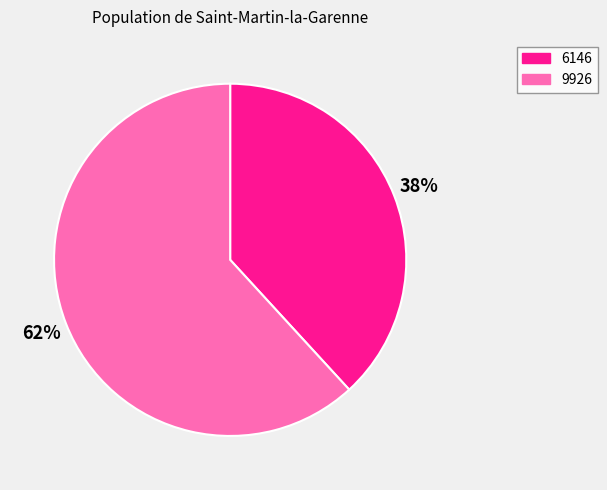

Which category accounts for the majority?

9926